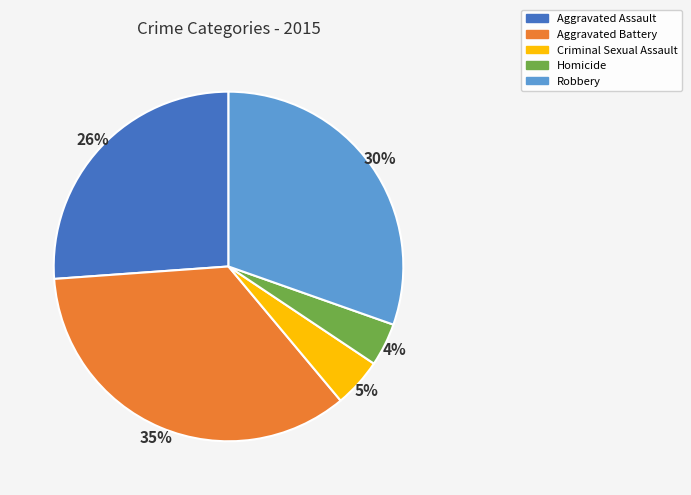

How many slices are in this pie chart?

5